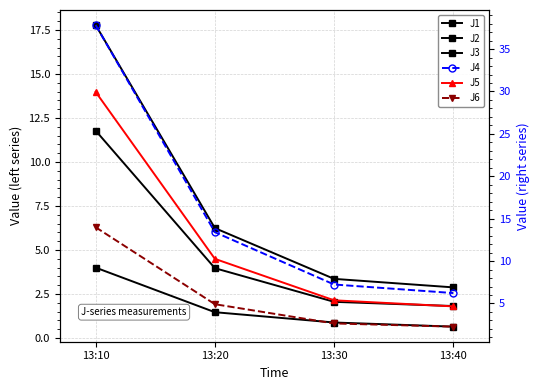

The J2 series shows 5.5 at 13:20. True or false?

False